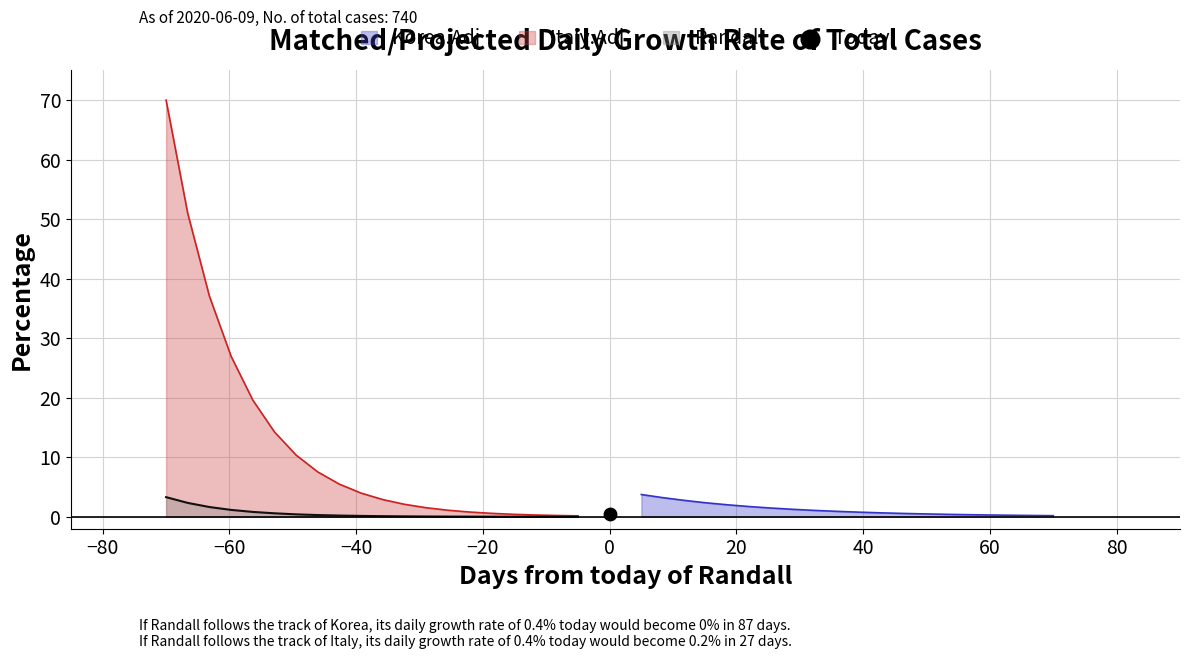

Is the value of realz_chunk0 at 16 greater than the value of absz_chunk1 at 4?

No